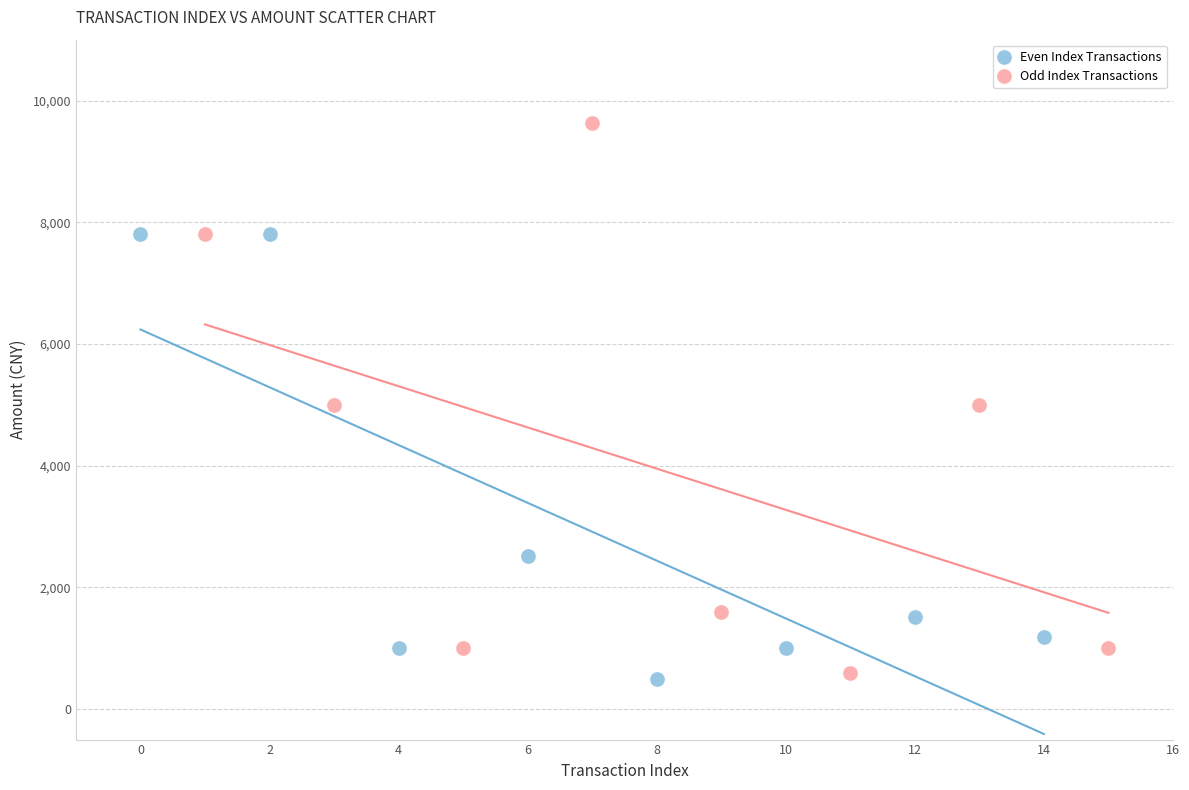

Which series has the largest Y range (max minus min)?

Odd Index Transactions